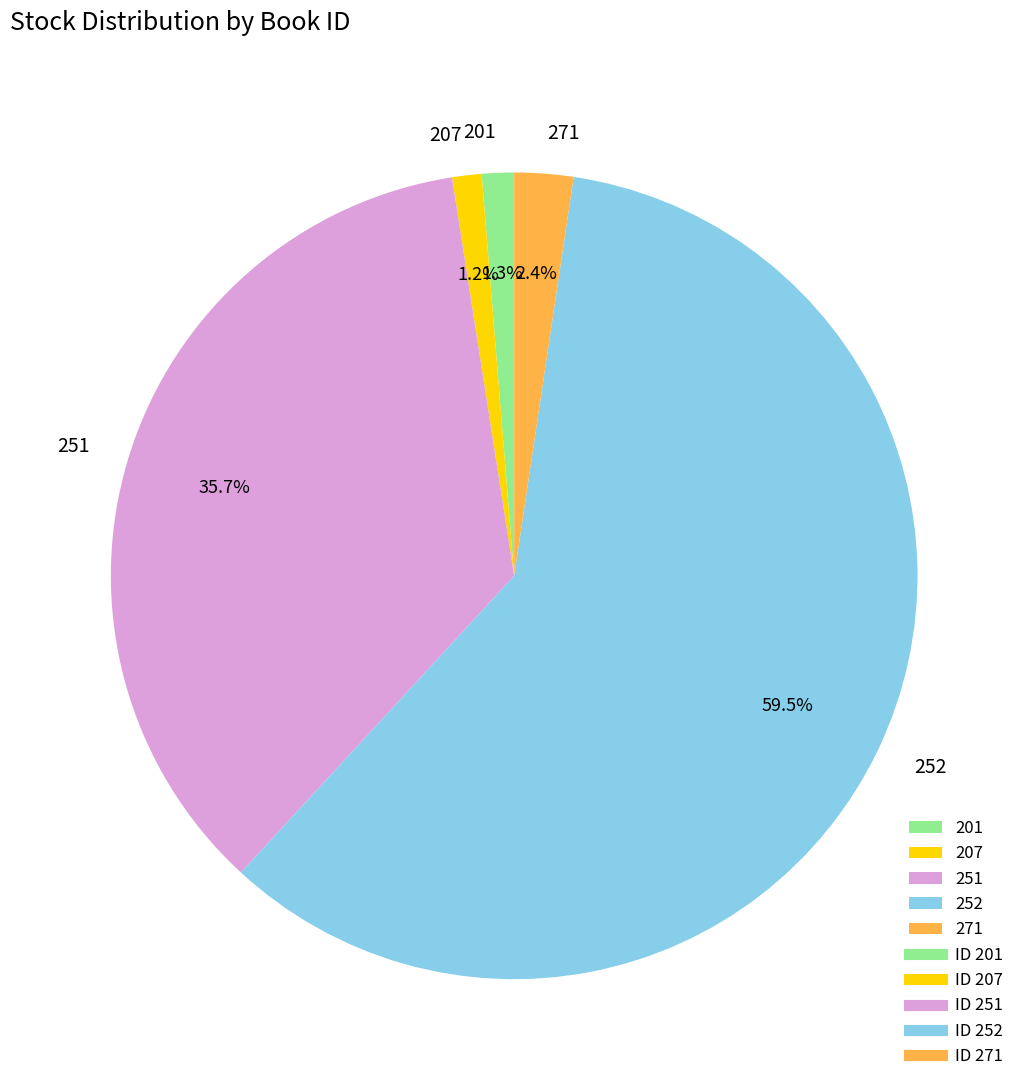

Does 252 account for over 50% of the chart?

Yes